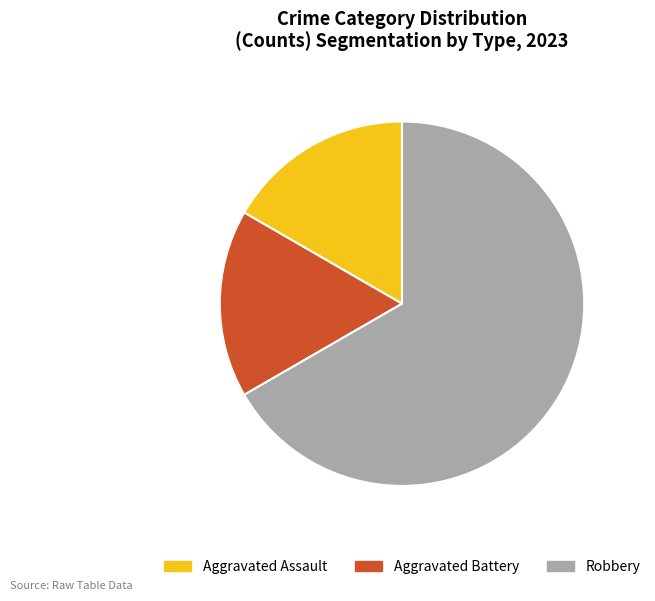

Does any single category account for the majority?

Yes